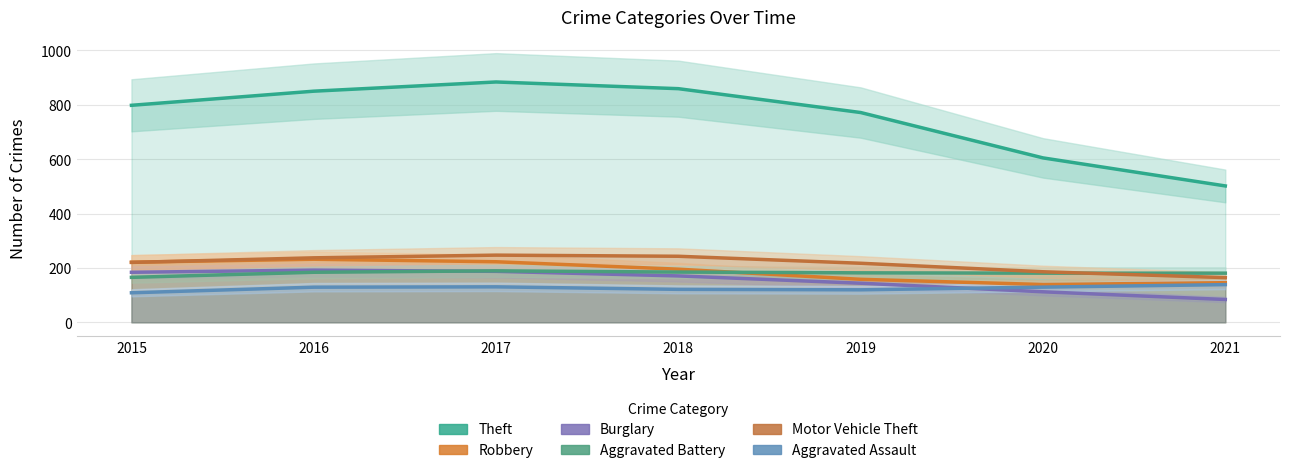

Where does the Motor Vehicle Theft series first go above 220?

2015